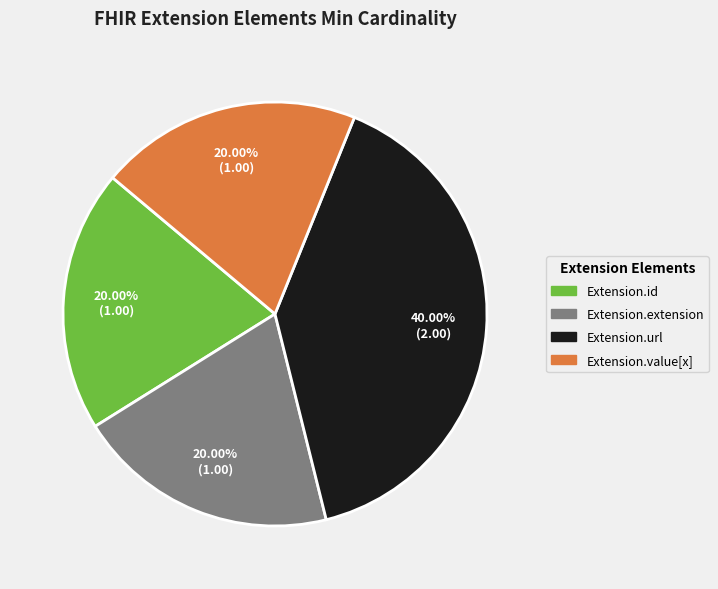

Which category has the biggest portion of the pie?

Extension.url